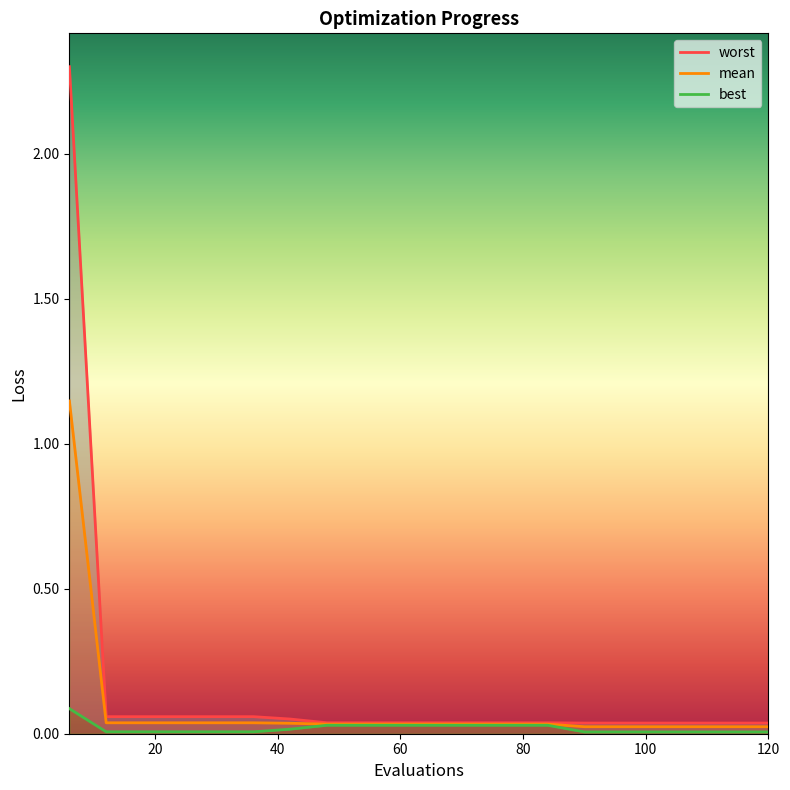

True or false: best has more than 0 points higher than both neighbors.

False